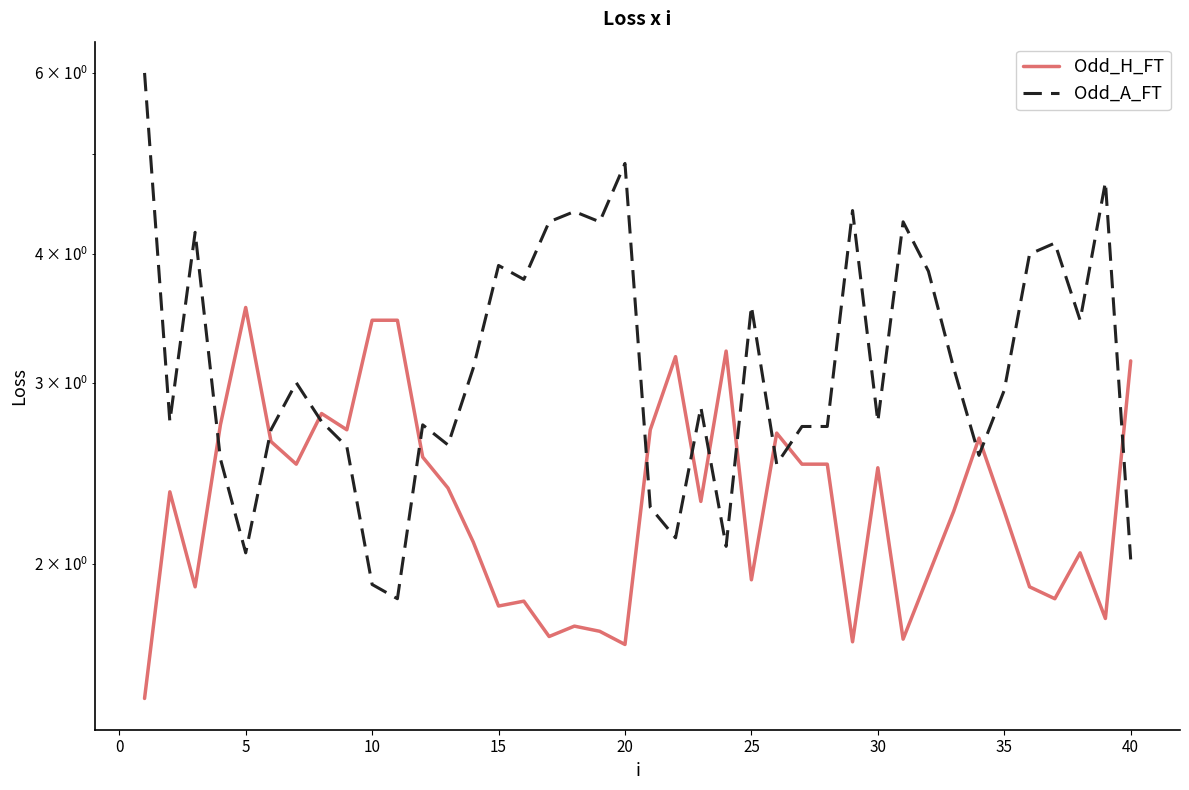

How many times do Odd_H_FT and Odd_A_FT cross each other?

13